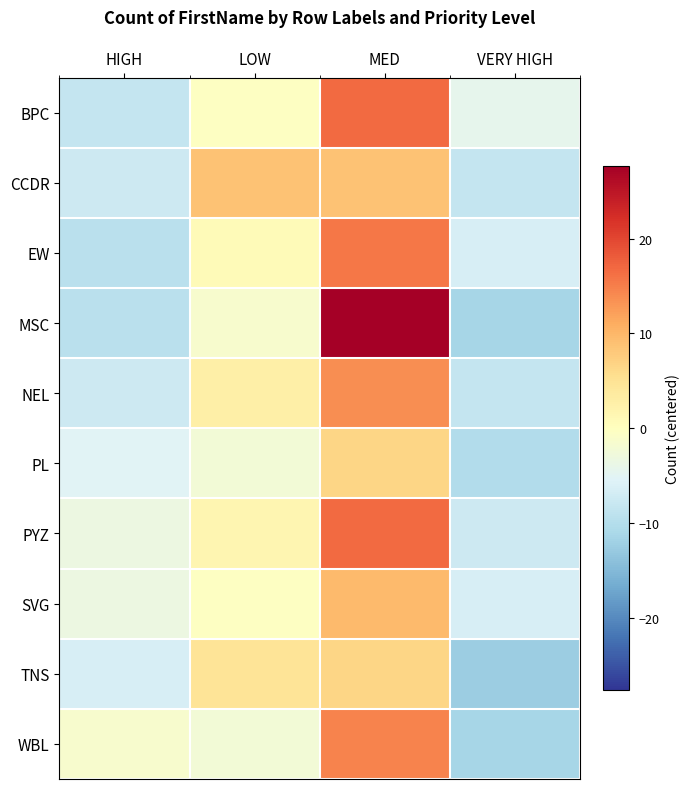

Which category has the lowest value across all series?

VERY HIGH